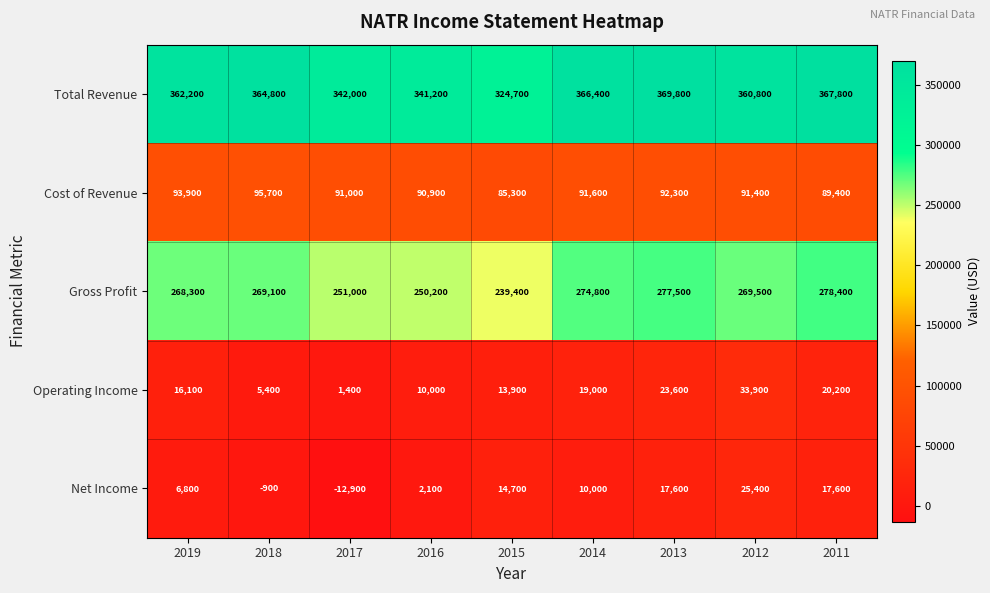

At 2015, list the series in order from smallest to largest.

Operating Income, Net Income, Cost of Revenue, Gross Profit, Total Revenue